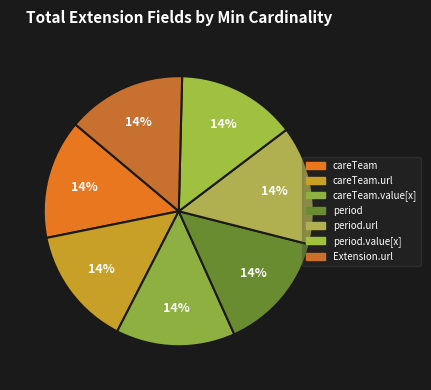

Count the number of slices in the pie.

7